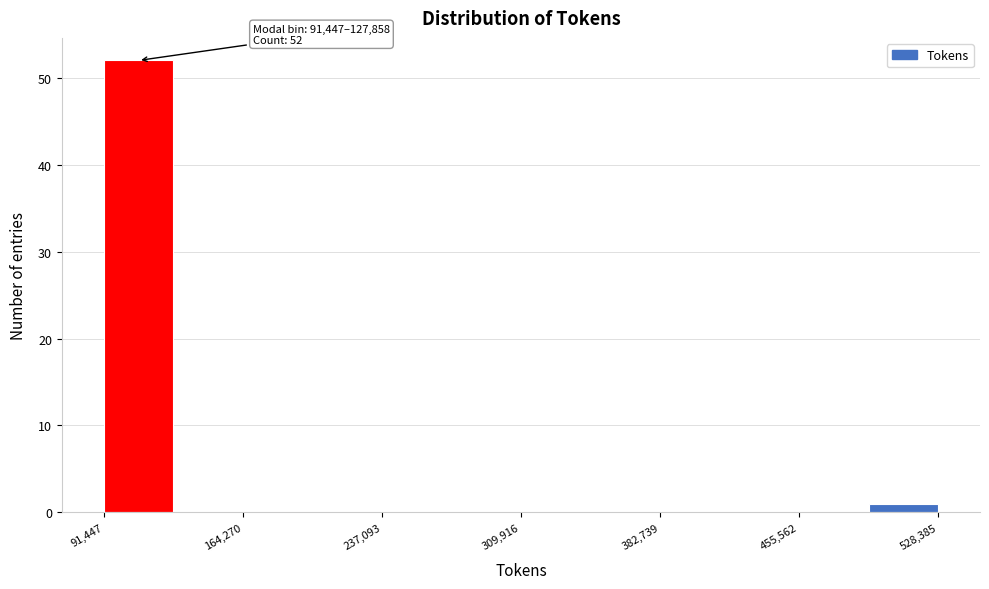

Read against the x-axis, roughly where is the centre of the tallest bar?

110000